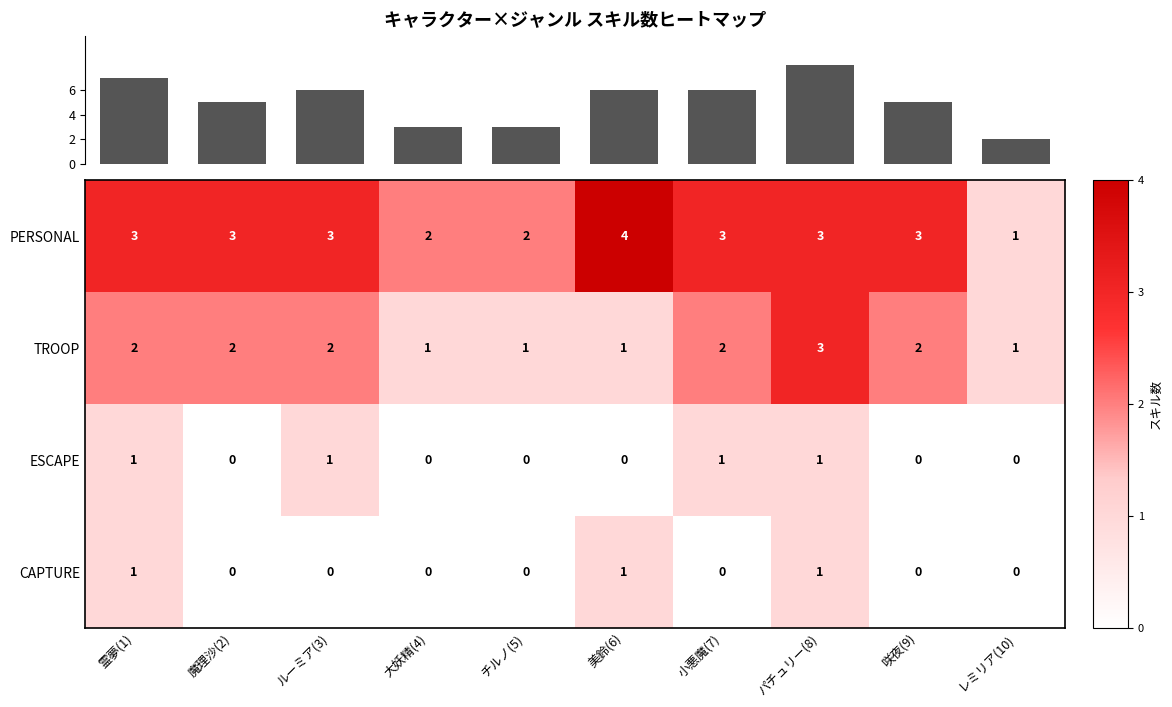

What is the difference between the maximum and minimum values in the CAPTURE series?

1